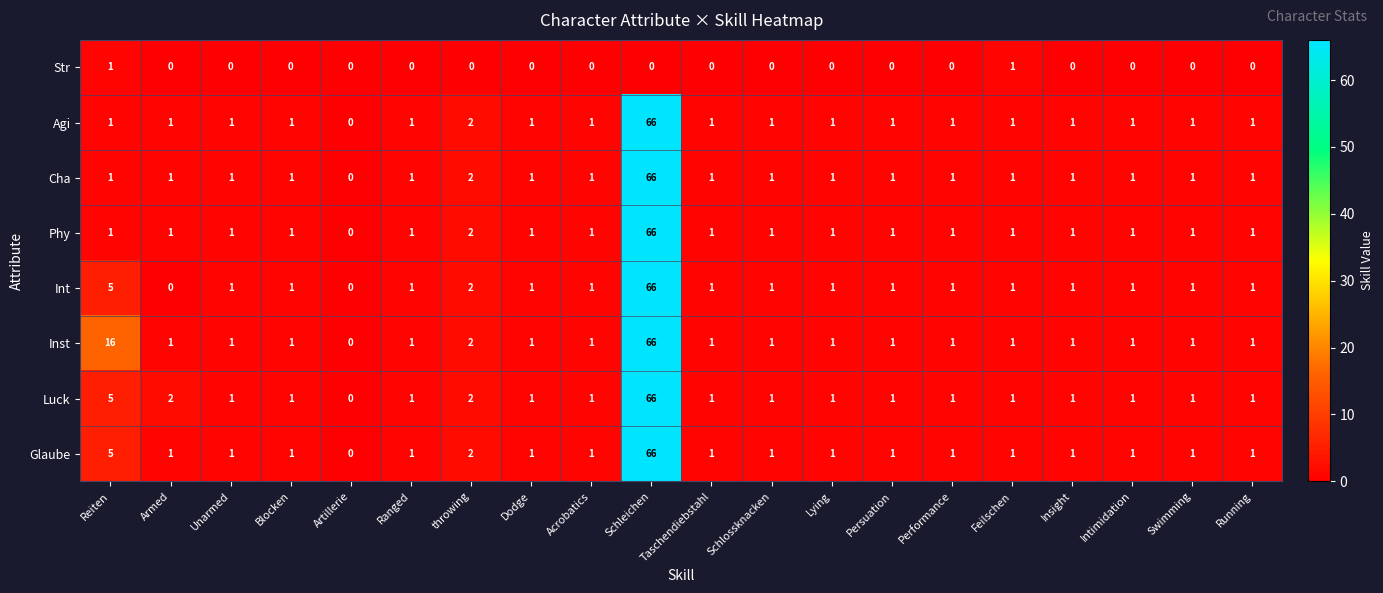

What is the maximum value for Agi?

66